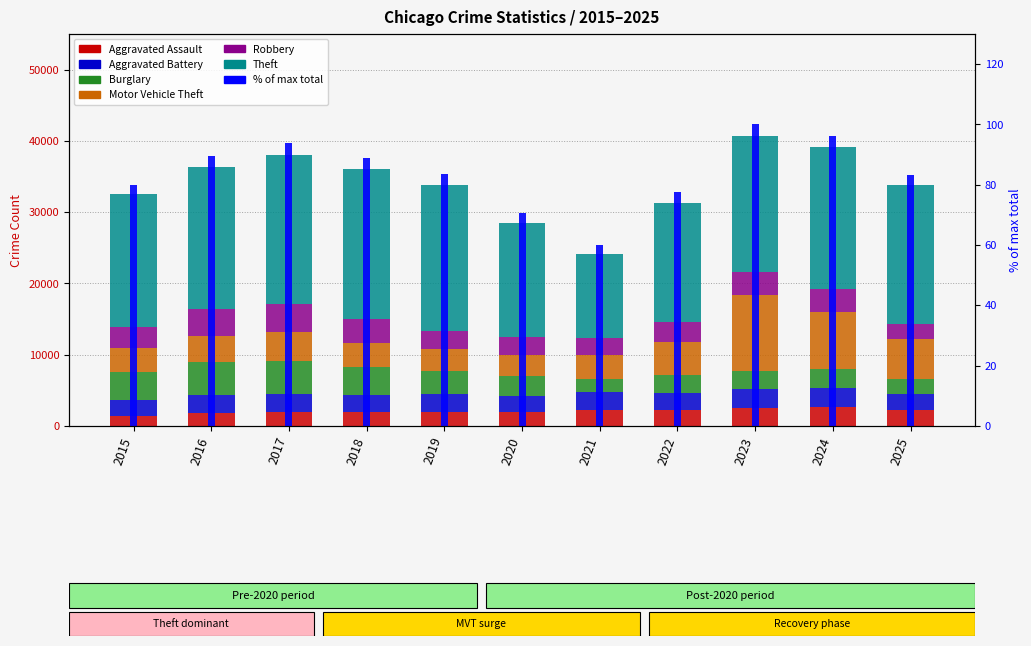

What is the approximate value of Aggravated Assault at 2024?

2716